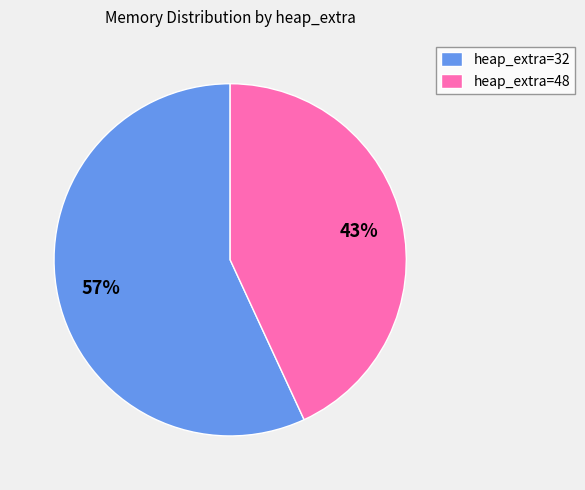

To the nearest percent, what is the average slice percentage?

50%